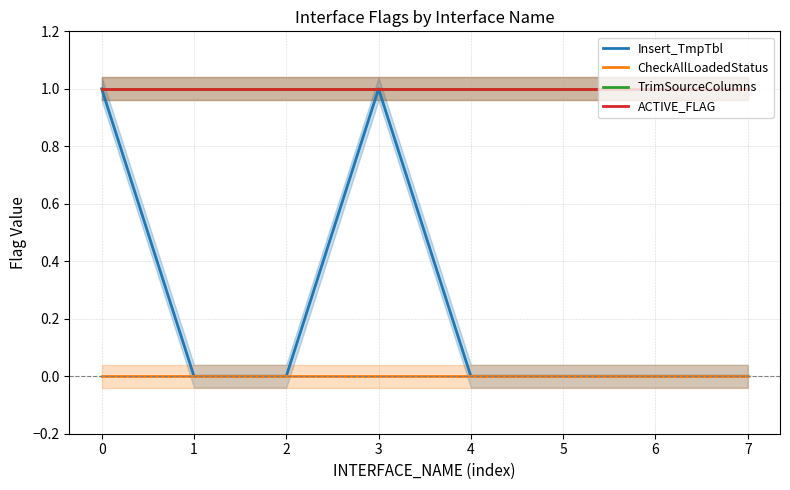

Is this an area chart (filled region under the line)?

No